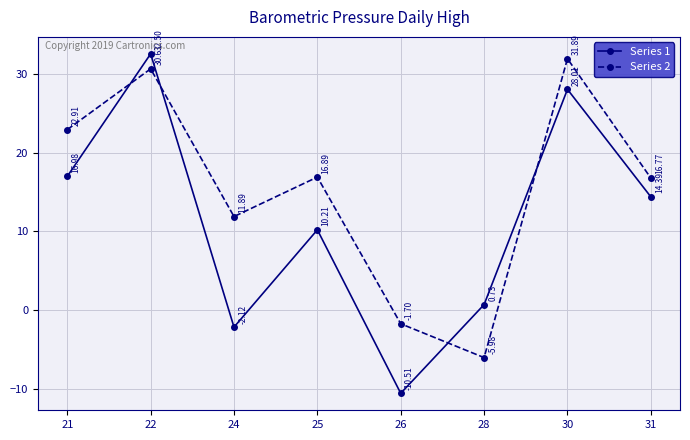

Which category has the lowest value in the Series 1 series?

26